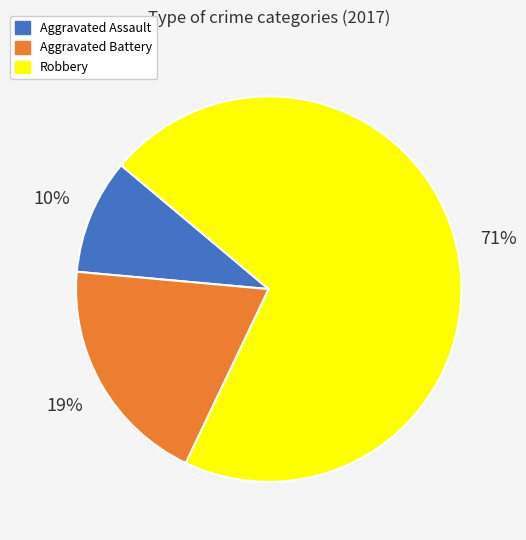

What is the largest slice in the pie chart?

Robbery